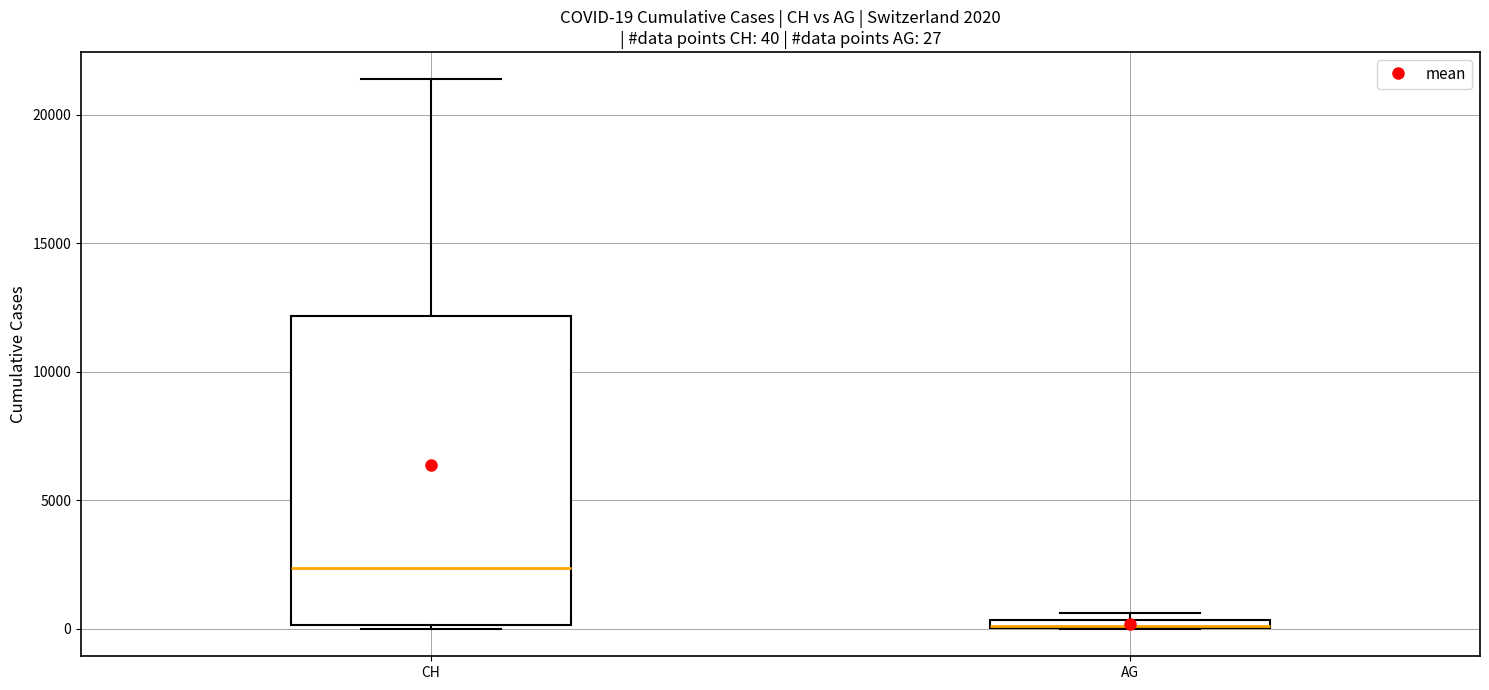

Which box is the tallest, from its lower edge to its upper edge?

CH